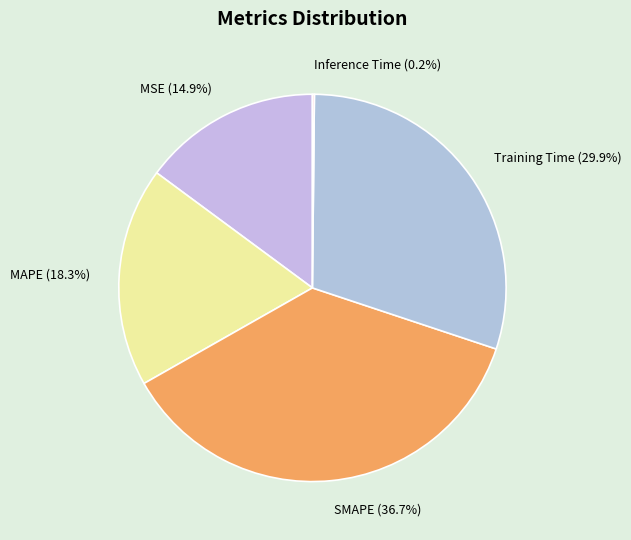

What percentage is the Training Time slice, to the nearest percent?

30%